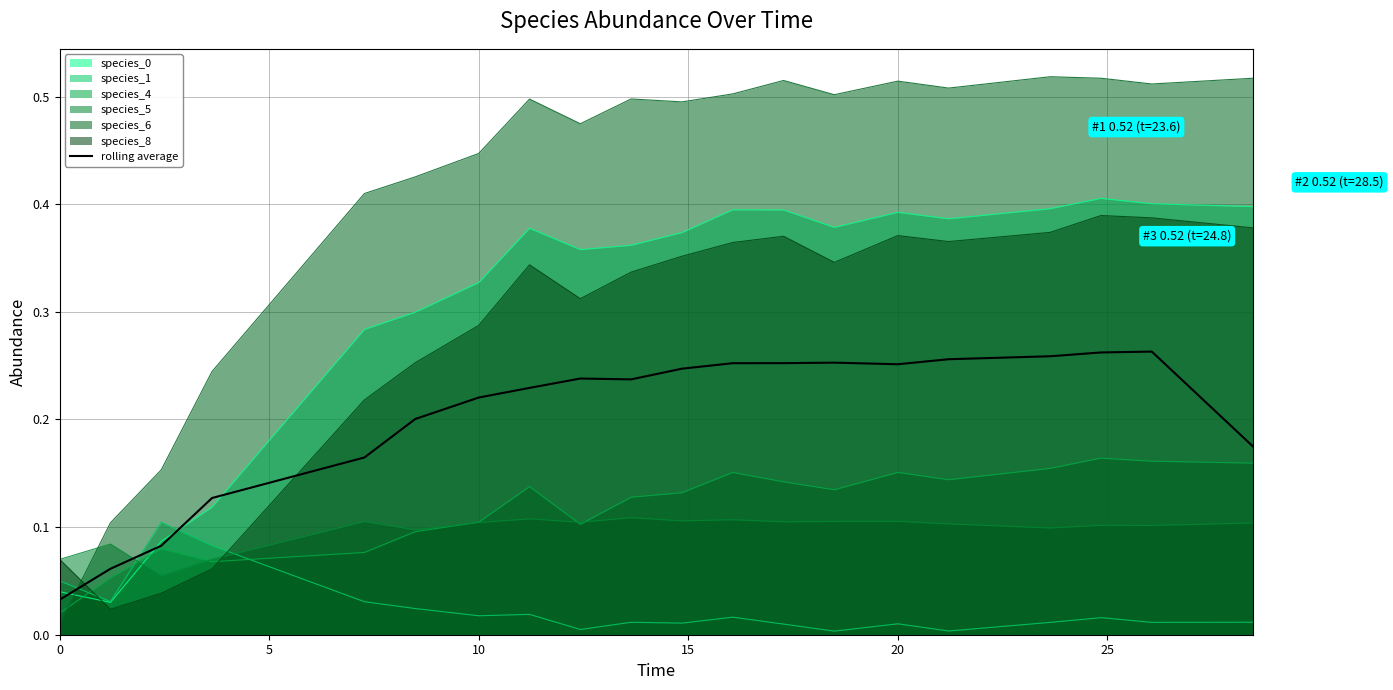

What is the difference between the maximum and minimum values?

0.2